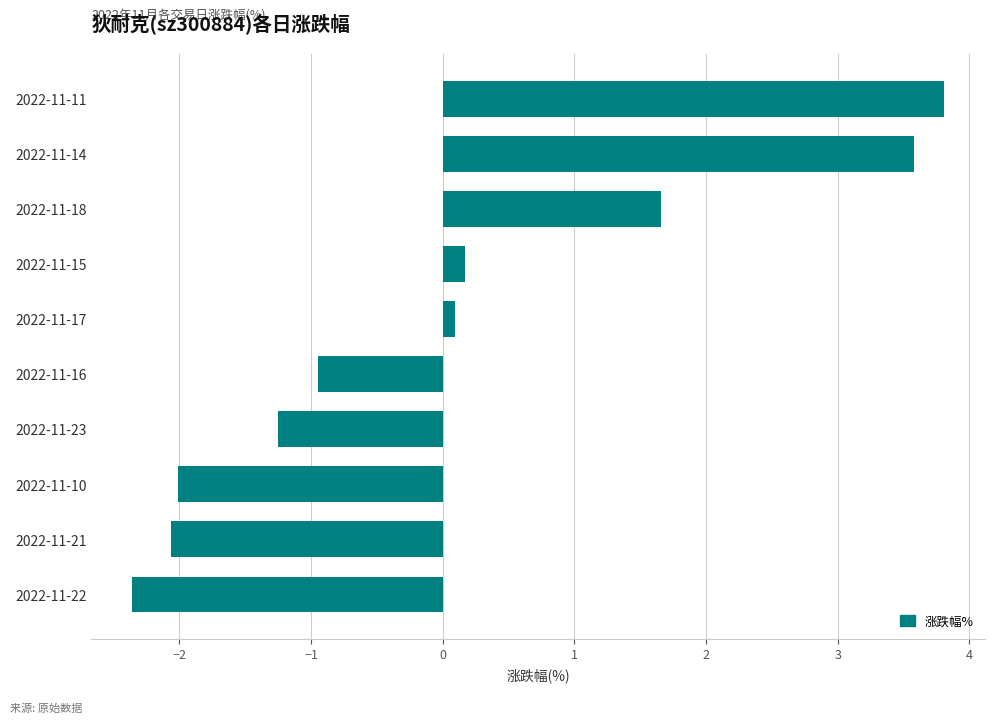

Is it true that the value at 2022-11-11 is 2.1?

False